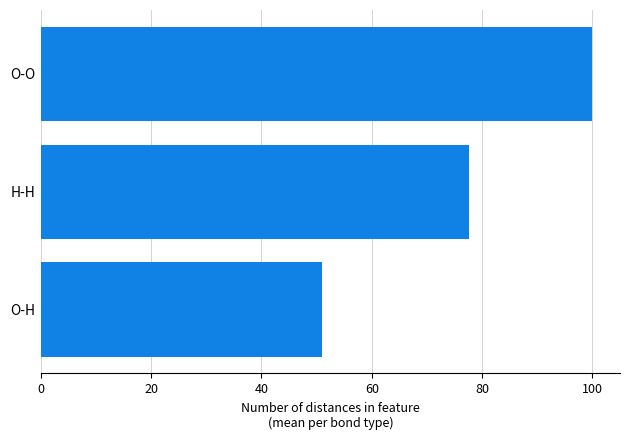

What is the label of the 1st bar from the top?

O-O